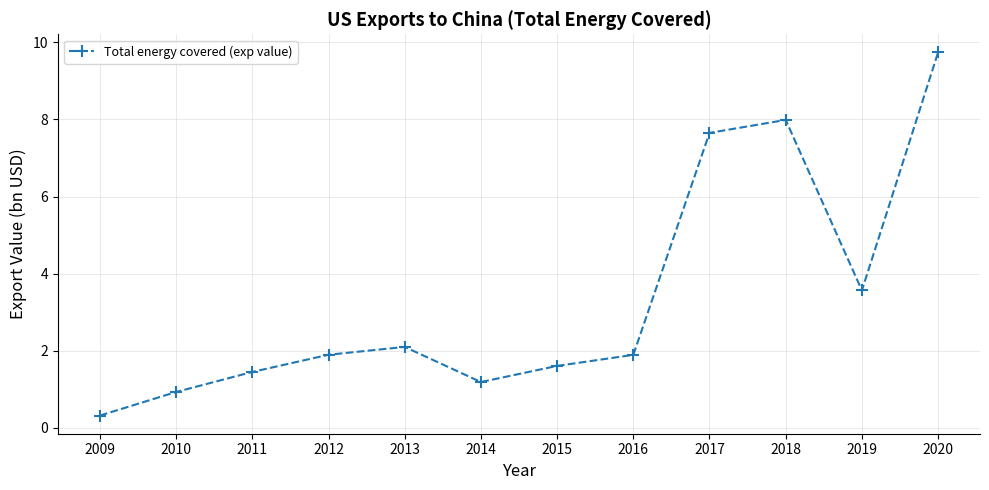

Which has a higher value, 2016 or 2015?

2016